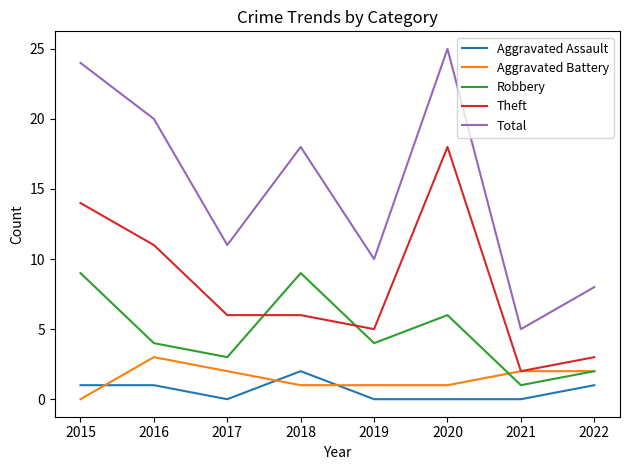

Which series has the widest spread of values?

Total